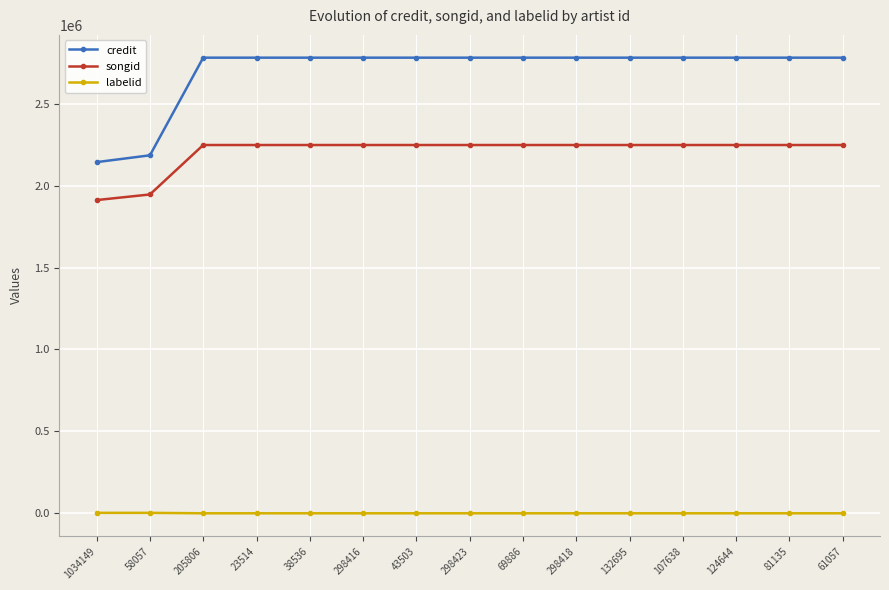

Count the number of categories in the chart.

15